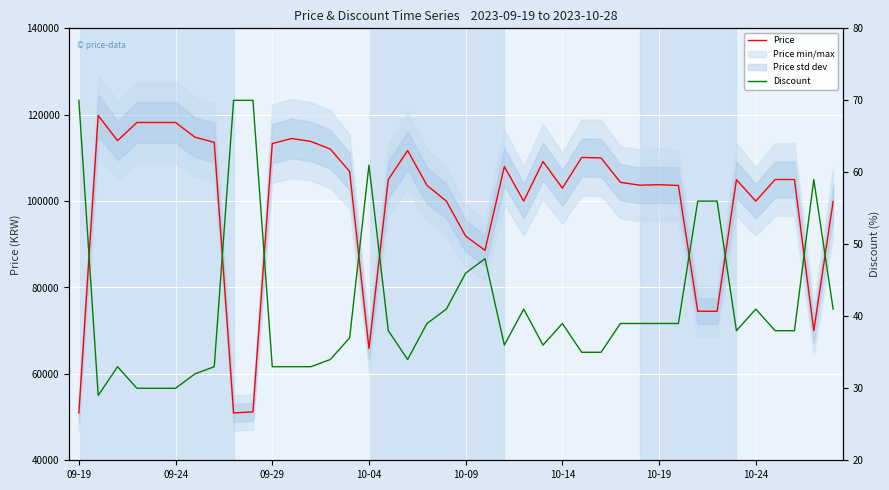

The Discount series shows 15 at 24. True or false?

False